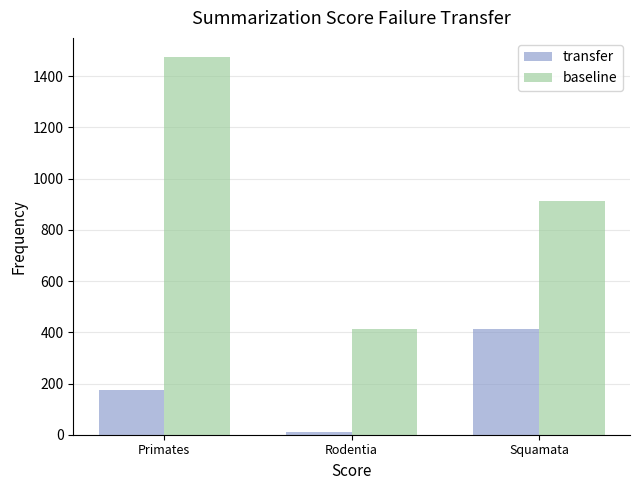

Reading left to right, what are all the values shown in this chart?

transfer: 175	10	411
baseline: 1476	411	913